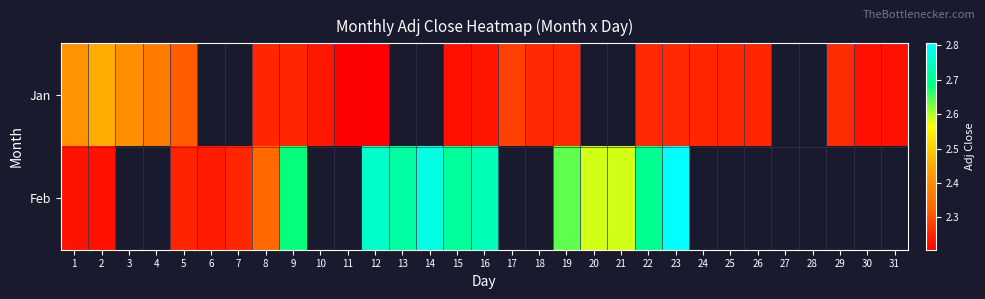

Rank the series at 3 from highest to lowest value.

Jan, Feb